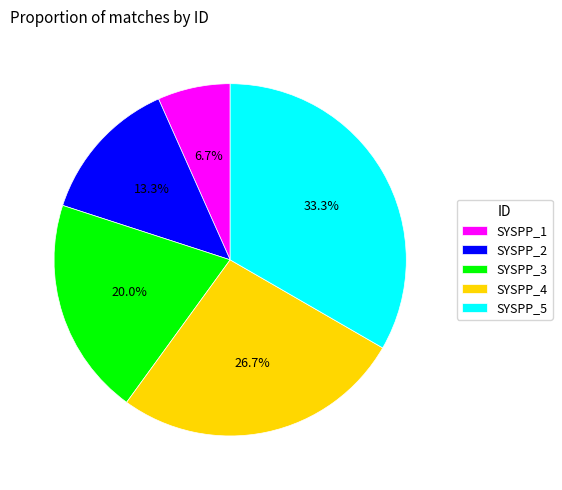

What percentage is the SYSPP_1 slice, to the nearest percent?

7%